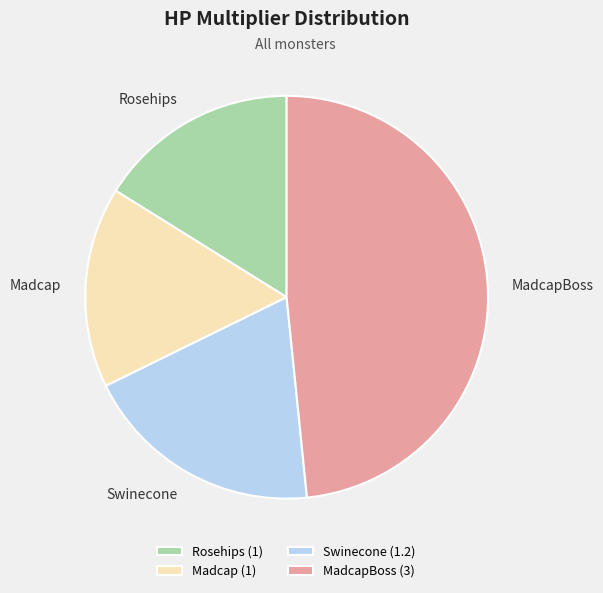

Does any single category account for the majority?

No